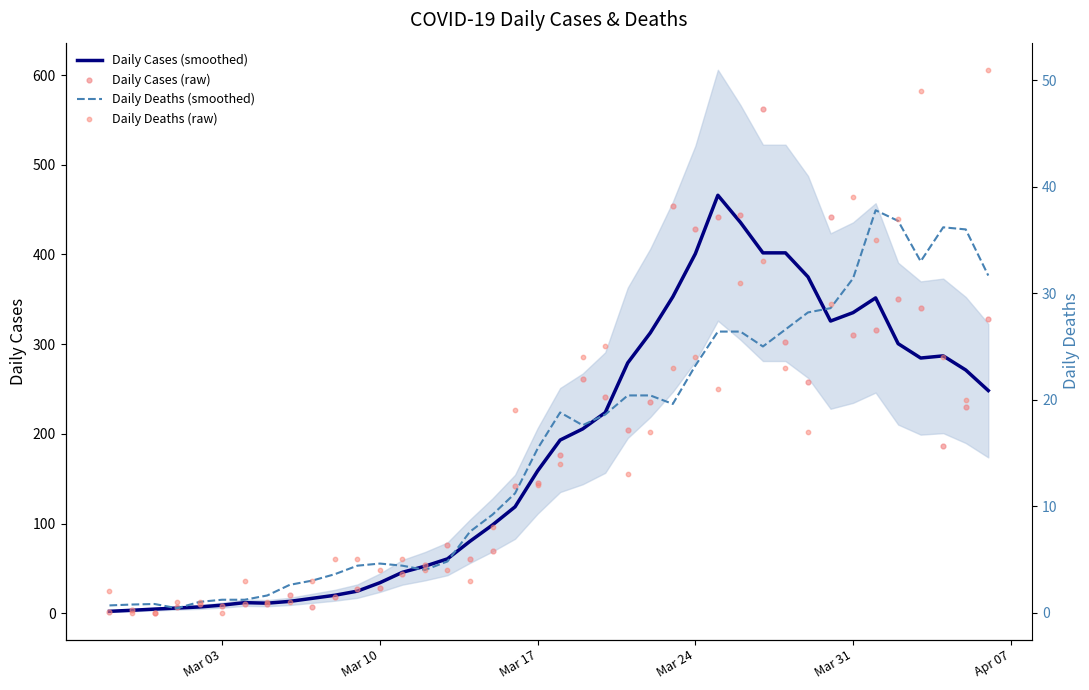

Which series reaches the maximum Y coordinate?

Daily Cases (raw)